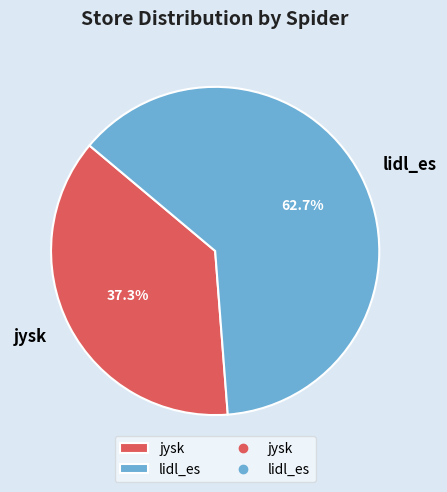

Which category accounts for the majority?

lidl_es